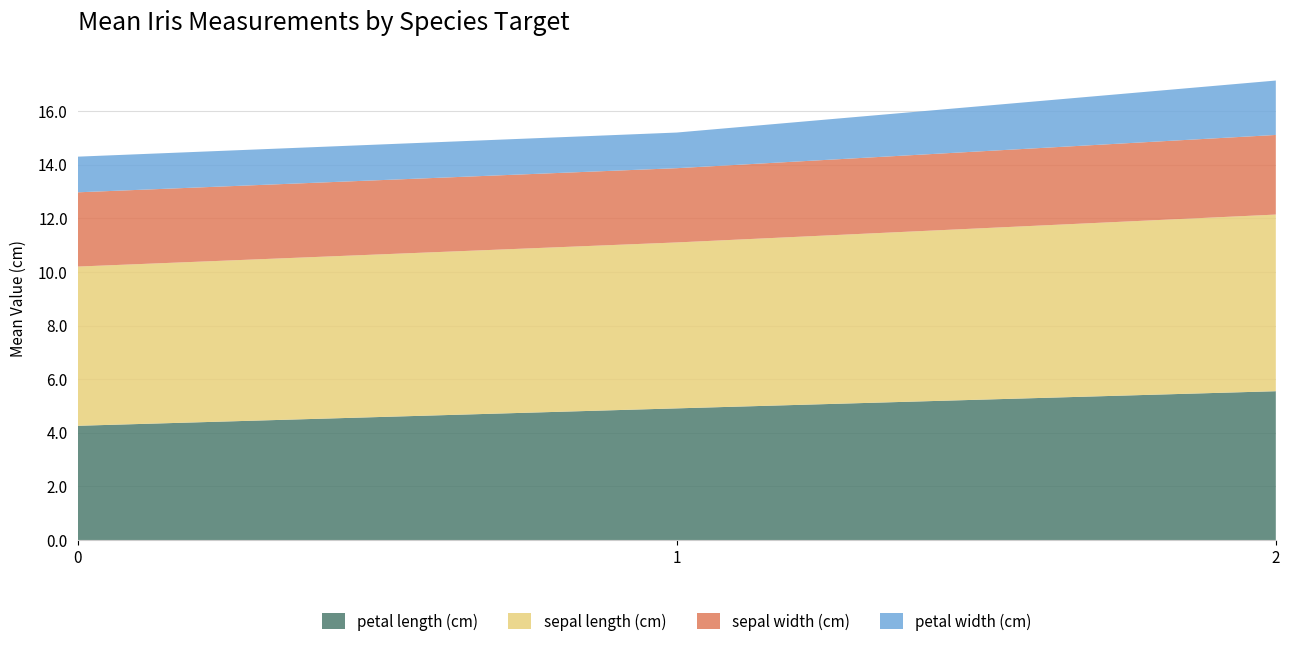

Reading left to right, transcribe all the data shown in this chart.

petal length (cm): 0=4.3	1=4.9	2=5.5
sepal length (cm): 0=5.9	1=6.2	2=6.6
sepal width (cm): 0=2.8	1=2.8	2=3.0
petal width (cm): 0=1.3	1=1.3	2=2.0